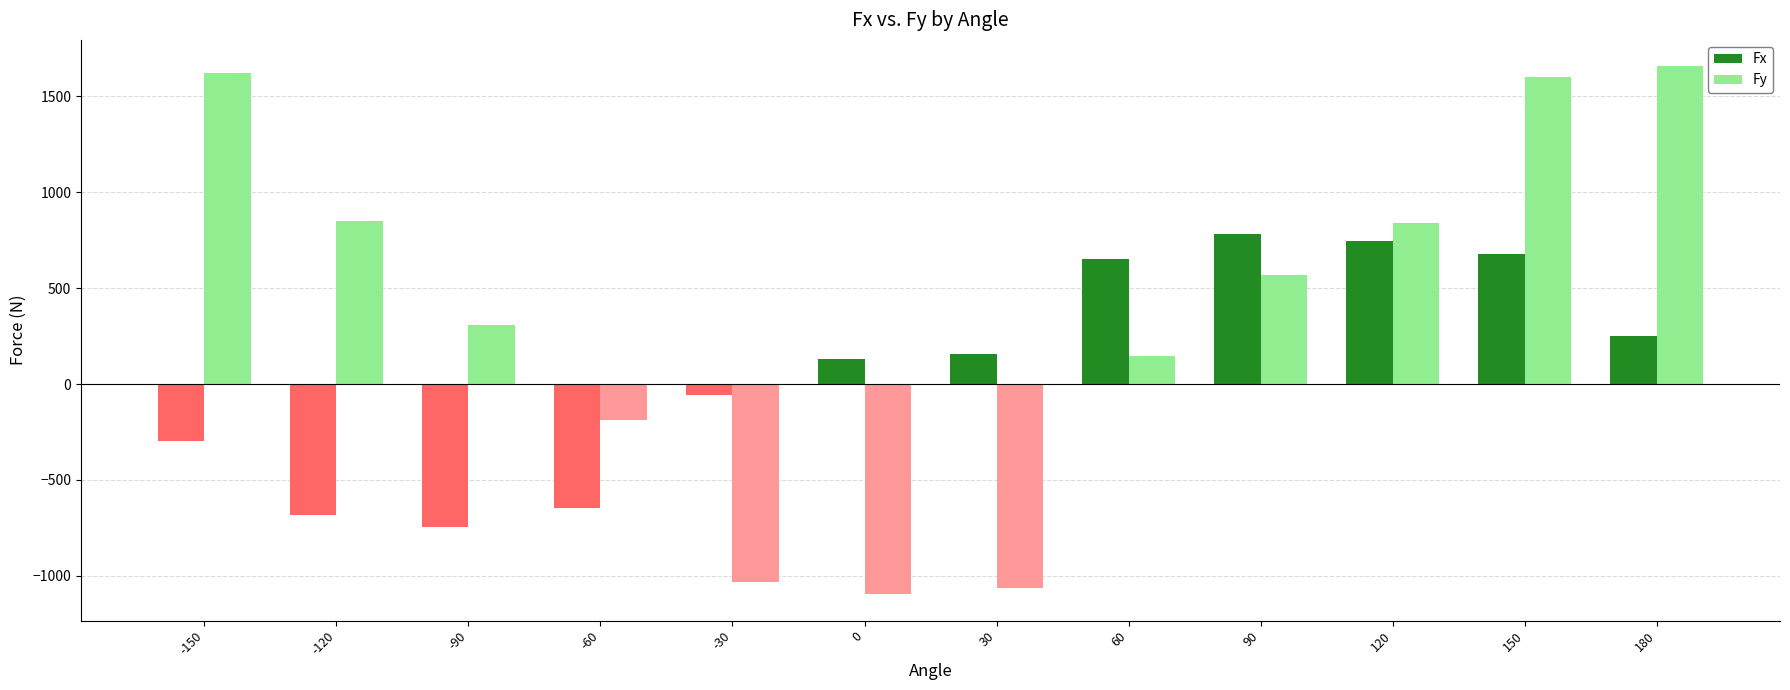

What is the minimum value for Fx?

-747.3